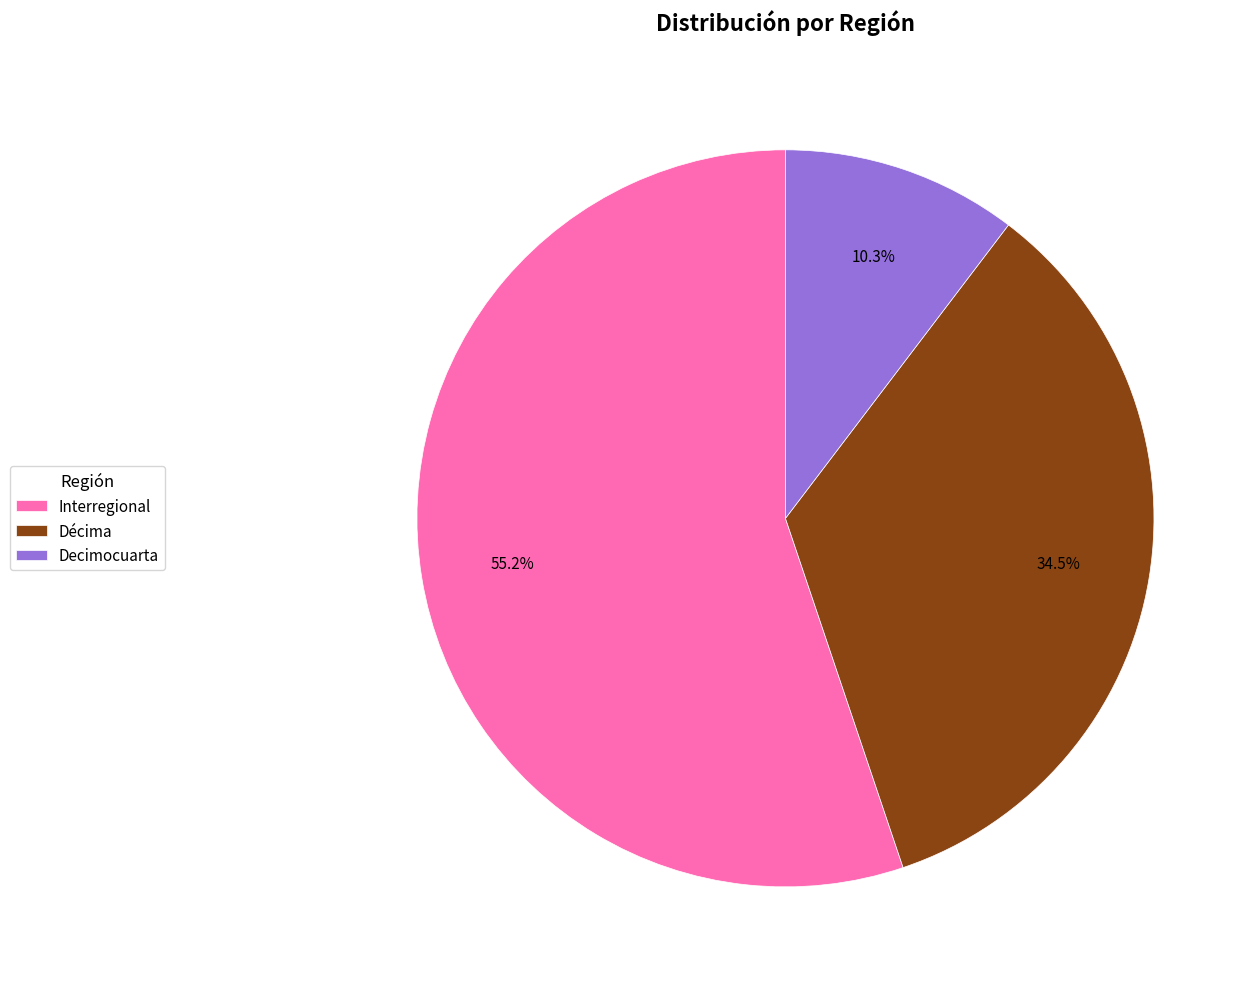

Count the number of slices in the pie.

3